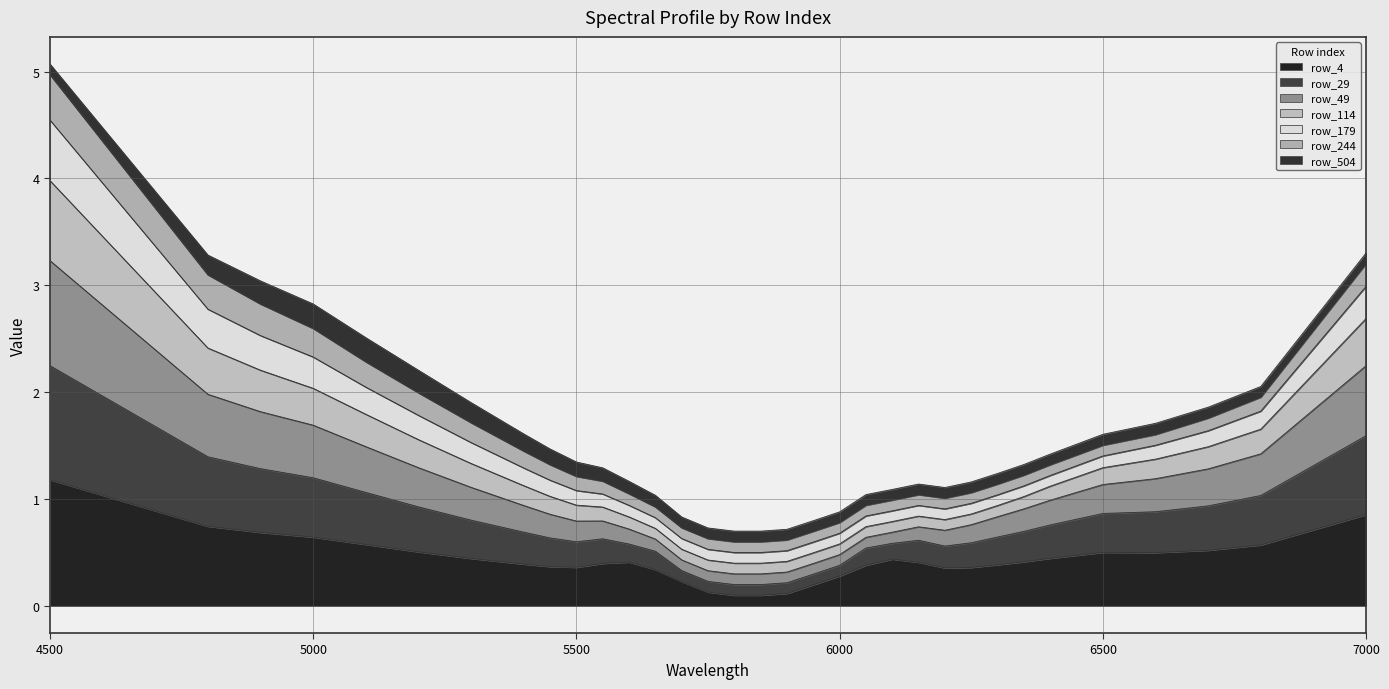

What is the value of the row_4 point at the 16th from the left?

0.1